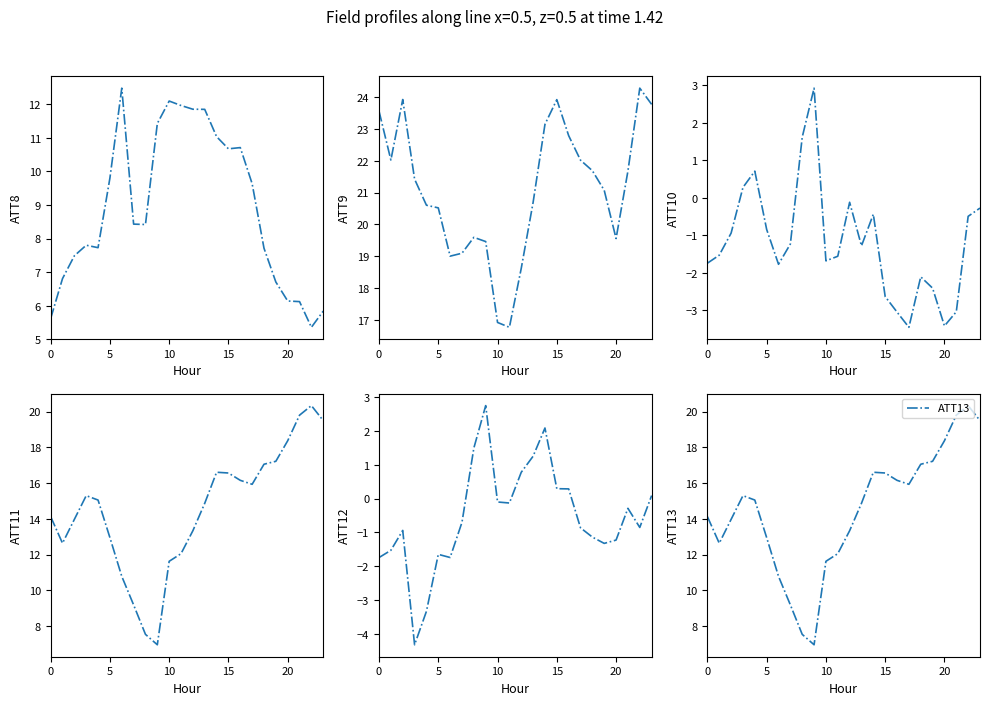

Is this an area chart (filled region under the line)?

No